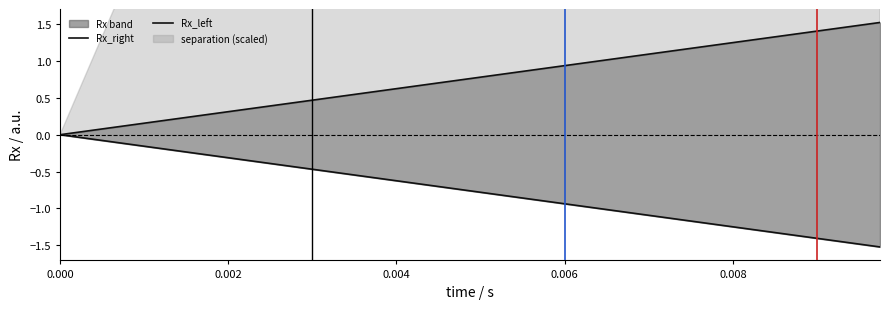

What is the value of the Rx_right point at the 35th from the left?

1.3